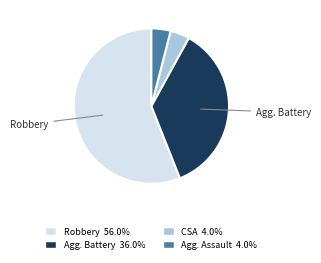

Does any single category account for the majority?

Yes